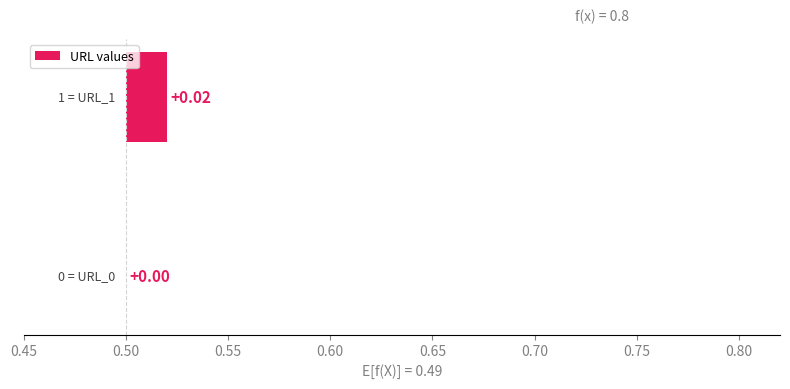

How many series are shown in this chart?

1